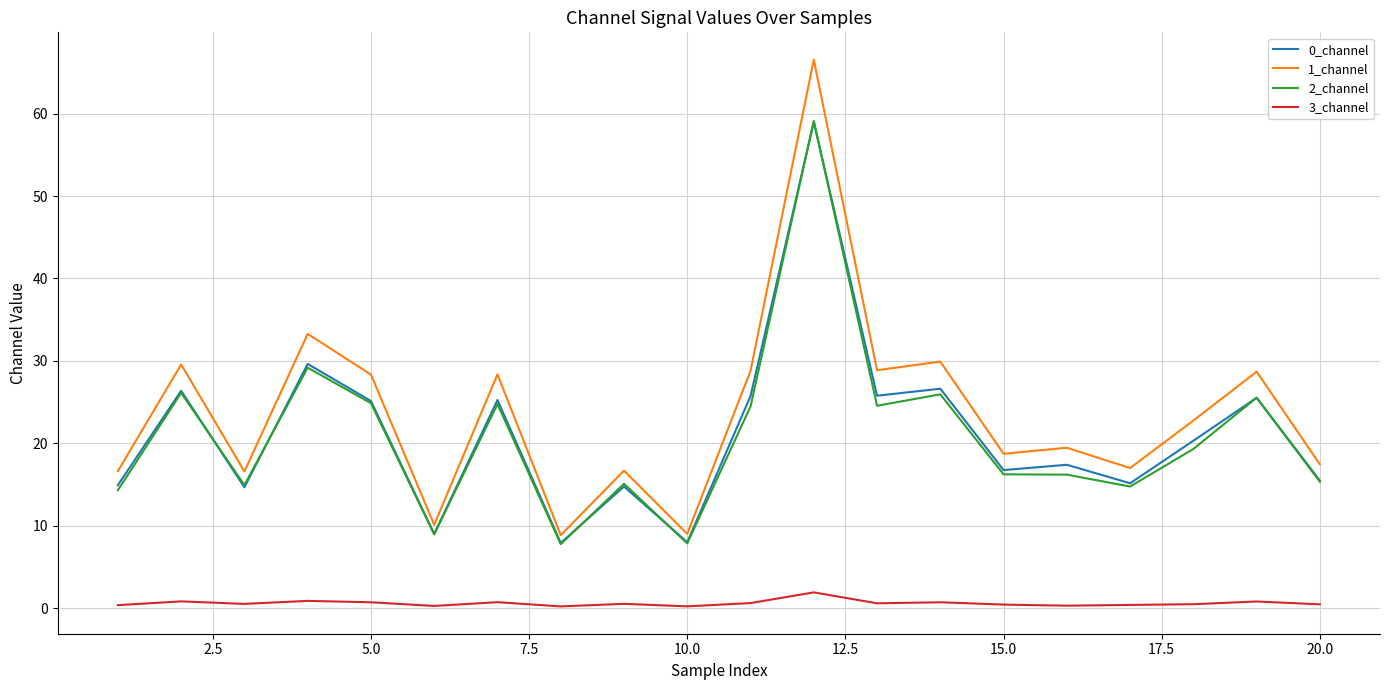

What is the maximum value shown in the chart?

66.5